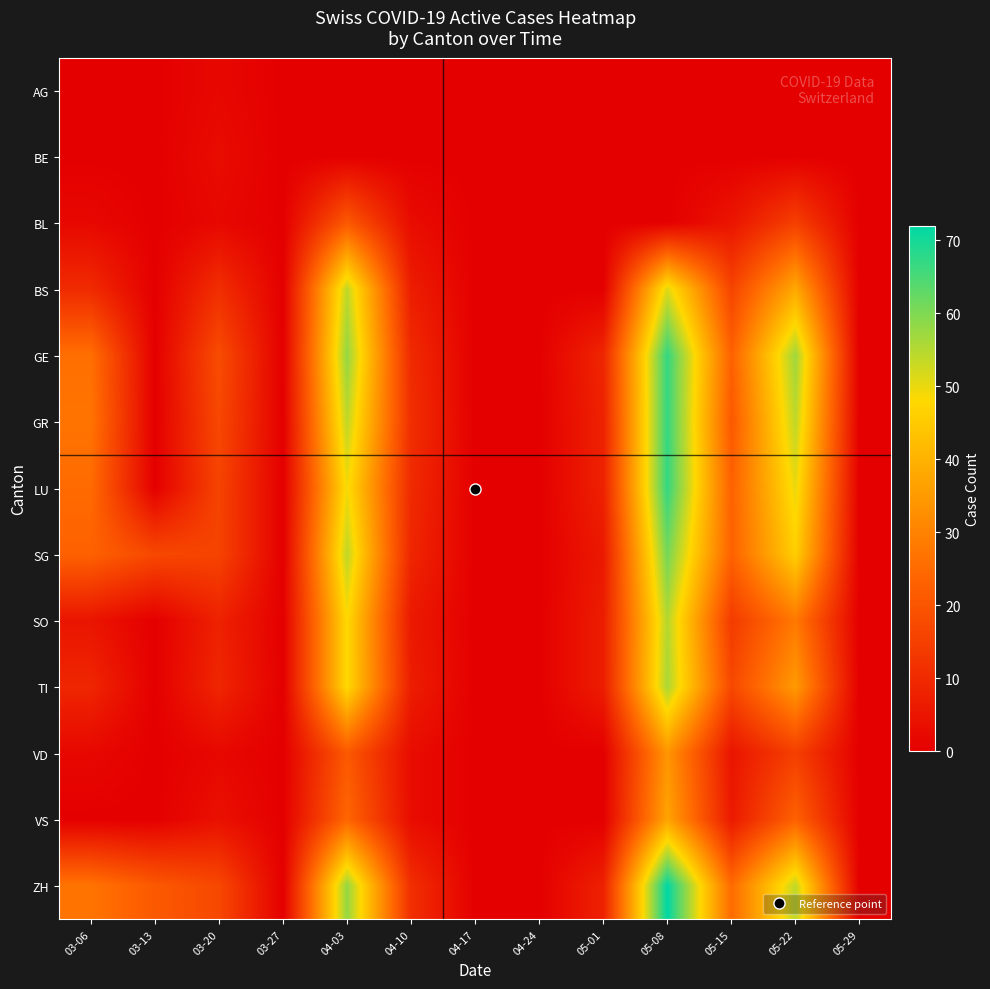

Reading left to right, list all the values displayed in this chart.

AG: 03-06=0	03-13=0	03-20=2	03-27=0	04-03=0	04-10=0	04-17=0	04-24=0	05-01=0	05-08=0	05-15=0	05-22=0	05-29=0
BE: 03-06=0	03-13=0	03-20=3	03-27=0	04-03=0	04-10=0	04-17=0	04-24=0	05-01=0	05-08=0	05-15=0	05-22=0	05-29=0
BL: 03-06=2	03-13=0	03-20=2	03-27=0	04-03=21	04-10=3	04-17=0	04-24=0	05-01=0	05-08=0	05-15=5	05-22=15	05-29=0
BS: 03-06=10	03-13=0	03-20=11	03-27=0	04-03=54	04-10=7	04-17=0	04-24=0	05-01=0	05-08=51	05-15=16	05-22=38	05-29=0
GE: 03-06=26	03-13=0	03-20=18	03-27=0	04-03=58	04-10=10	04-17=0	04-24=0	05-01=9	05-08=67	05-15=23	05-22=57	05-29=0
GR: 03-06=27	03-13=0	03-20=17	03-27=0	04-03=54	04-10=11	04-17=0	04-24=0	05-01=8	05-08=67	05-15=21	05-22=54	05-29=0
LU: 03-06=25	03-13=0	03-20=16	03-27=0	04-03=49	04-10=10	04-17=0	04-24=0	05-01=8	05-08=67	05-15=23	05-22=50	05-29=0
SG: 03-06=23	03-13=17	03-20=16	03-27=0	04-03=54	04-10=9	04-17=0	04-24=0	05-01=6	05-08=61	05-15=23	05-22=46	05-29=0
SO: 03-06=5	03-13=0	03-20=8	03-27=0	04-03=48	04-10=6	04-17=0	04-24=0	05-01=7	05-08=55	05-15=14	05-22=28	05-29=0
TI: 03-06=9	03-13=0	03-20=9	03-27=0	04-03=48	04-10=7	04-17=0	04-24=0	05-01=7	05-08=56	05-15=17	05-22=35	05-29=0
VD: 03-06=2	03-13=0	03-20=2	03-27=0	04-03=21	04-10=3	04-17=0	04-24=0	05-01=0	05-08=34	05-15=5	05-22=15	05-29=0
VS: 03-06=0	03-13=0	03-20=4	03-27=0	04-03=24	04-10=3	04-17=0	04-24=0	05-01=0	05-08=37	05-15=6	05-22=23	05-29=0
ZH: 03-06=27	03-13=21	03-20=17	03-27=0	04-03=58	04-10=11	04-17=0	04-24=0	05-01=8	05-08=72	05-15=25	05-22=54	05-29=0